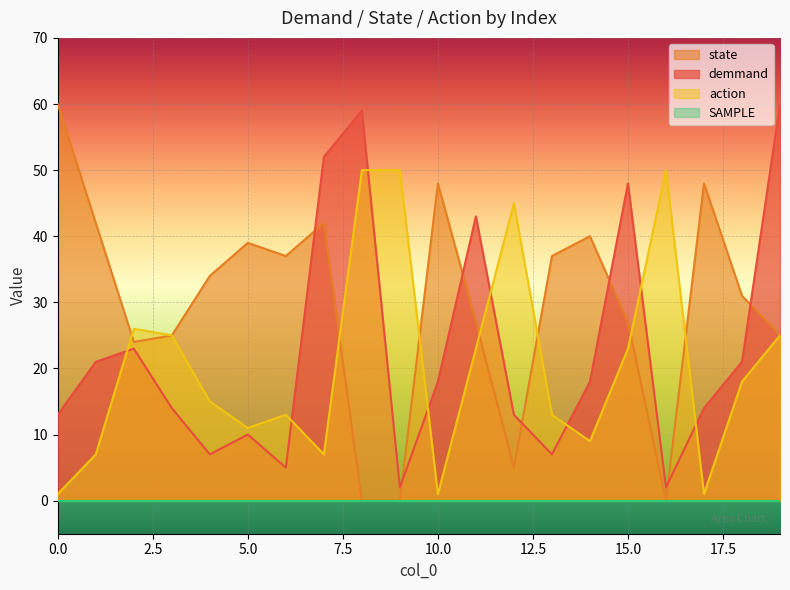

What is the value of the action point at the 3rd from the left?

26